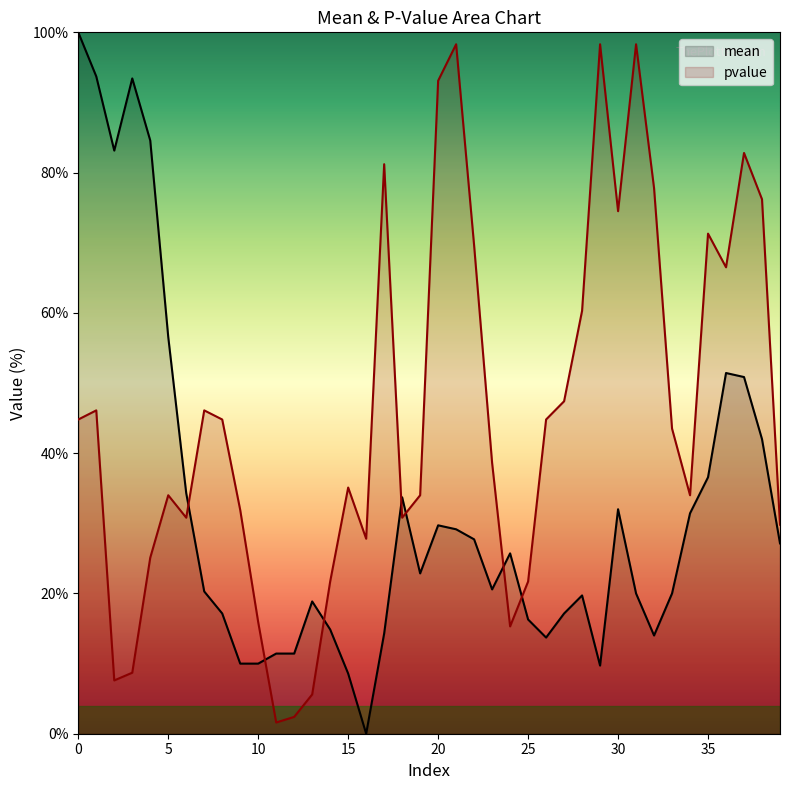

After their last crossing, which series has the higher values: mean or pvalue?

pvalue